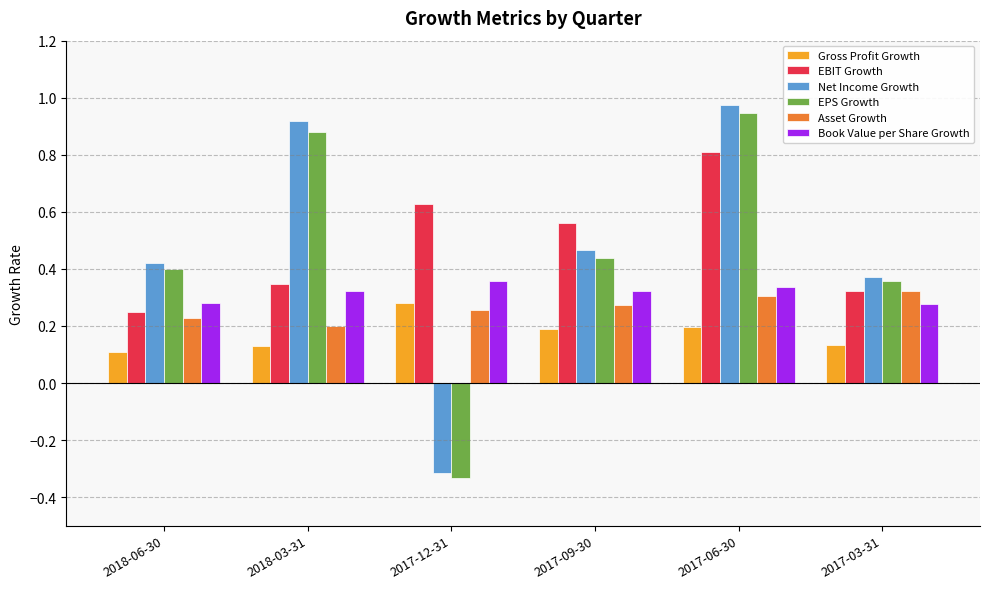

True or false: EPS Growth has a value of -0.6 at 2017-12-31.

False